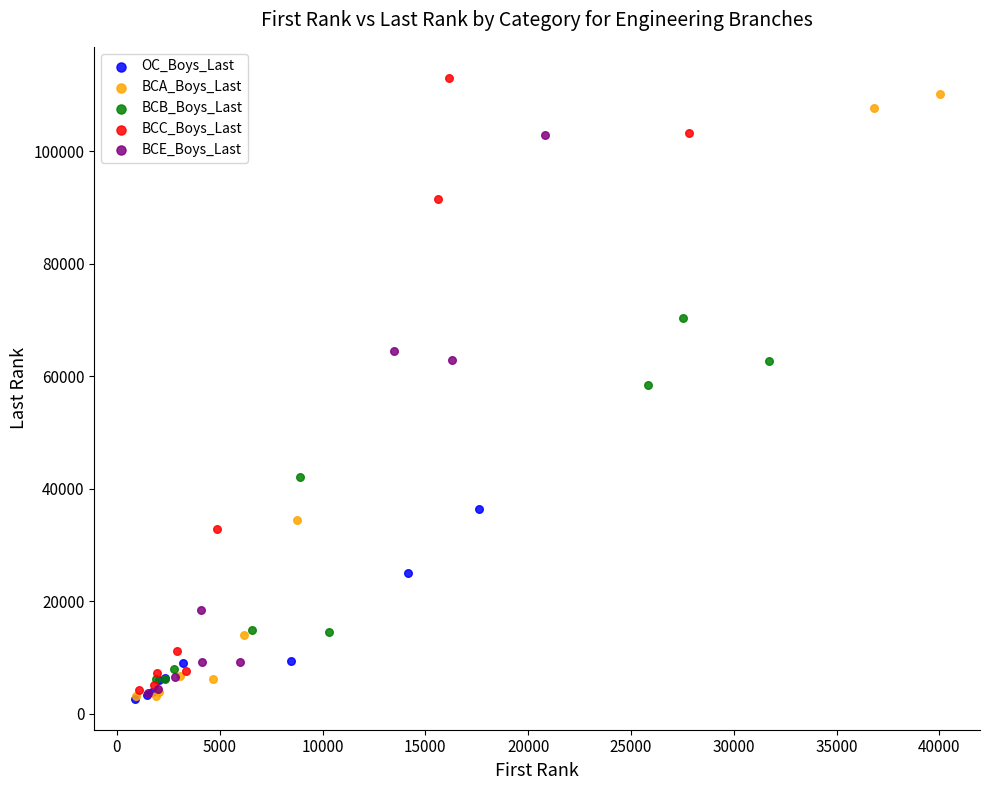

Which series contains the highest Y value?

BCC_Boys_Last